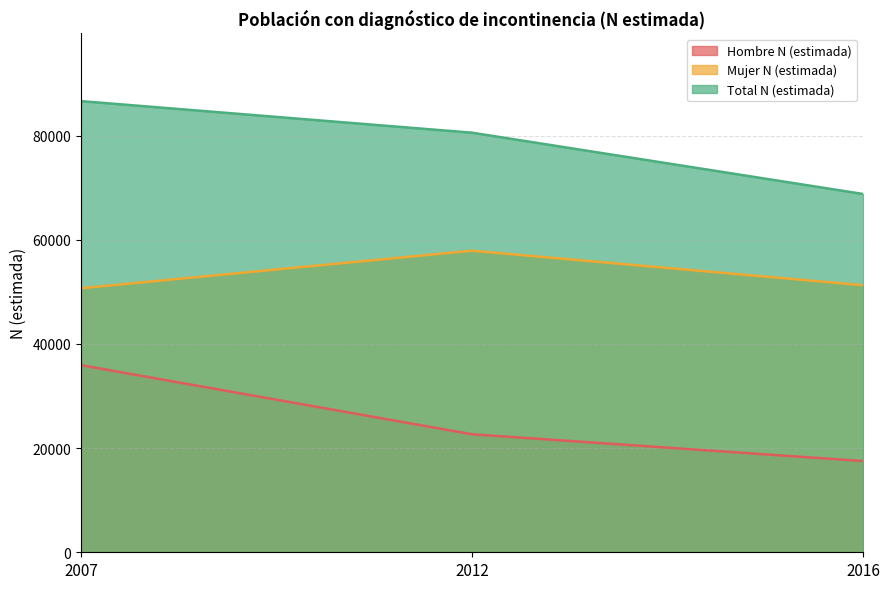

Is it true that Hombre N (estimada) equals 17516 at 2016?

True